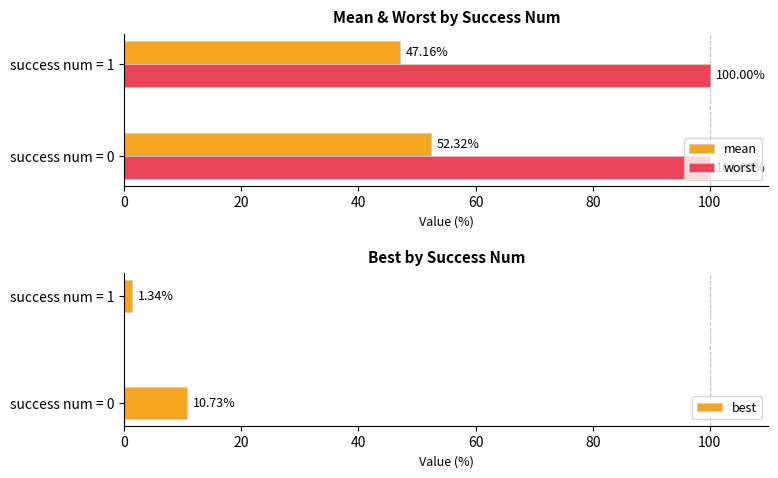

Which series has the largest total across all categories?

mean